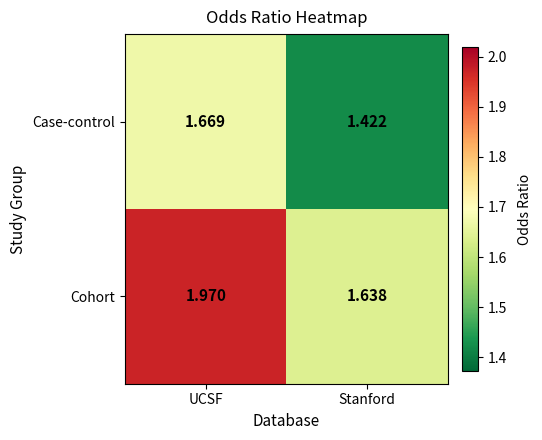

Rank the series by their average value, from highest to lowest.

Cohort, Case-control